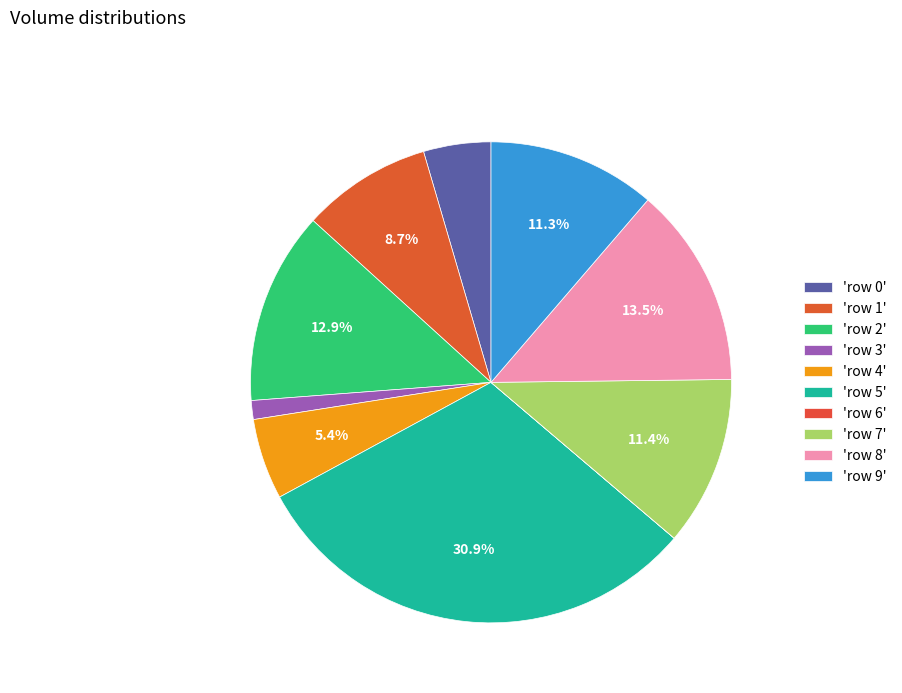

Is there a majority slice in this chart?

No